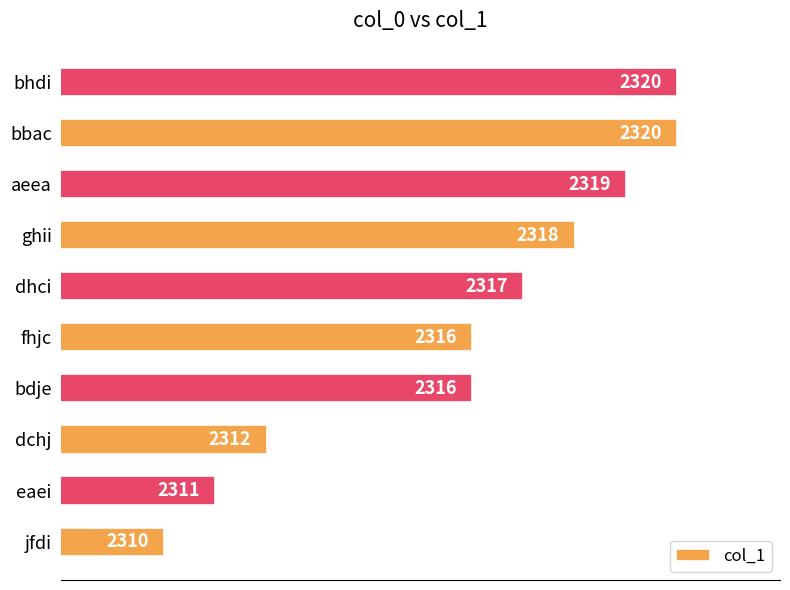

How many distinct data groups are displayed?

1